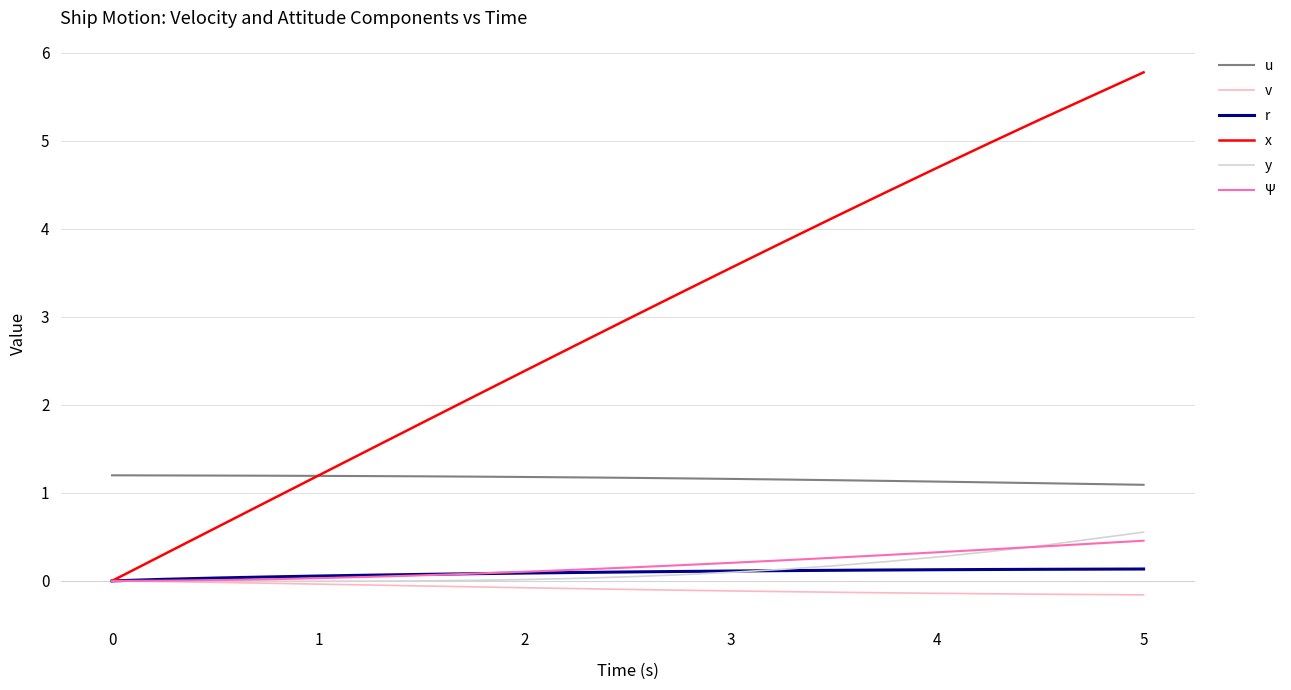

What is the average value of the r series?

0.1